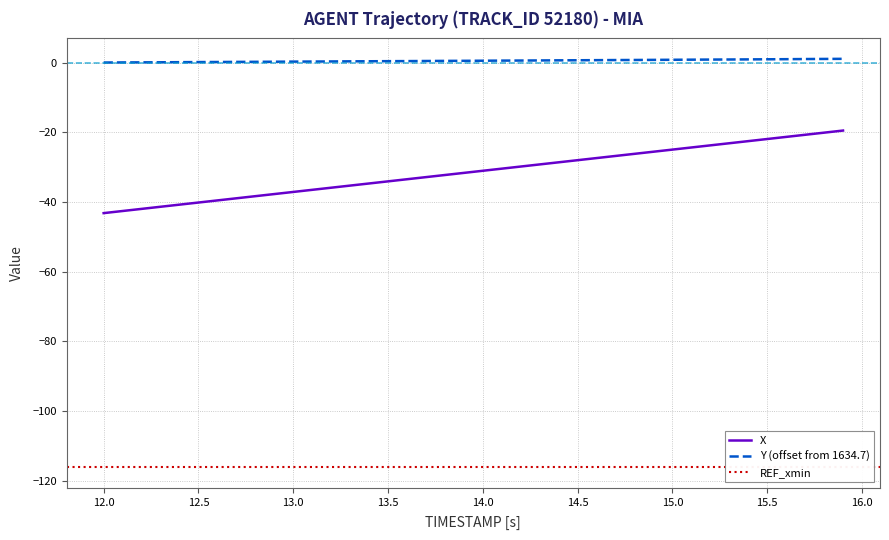

What is the sum of all Y values?

20.5